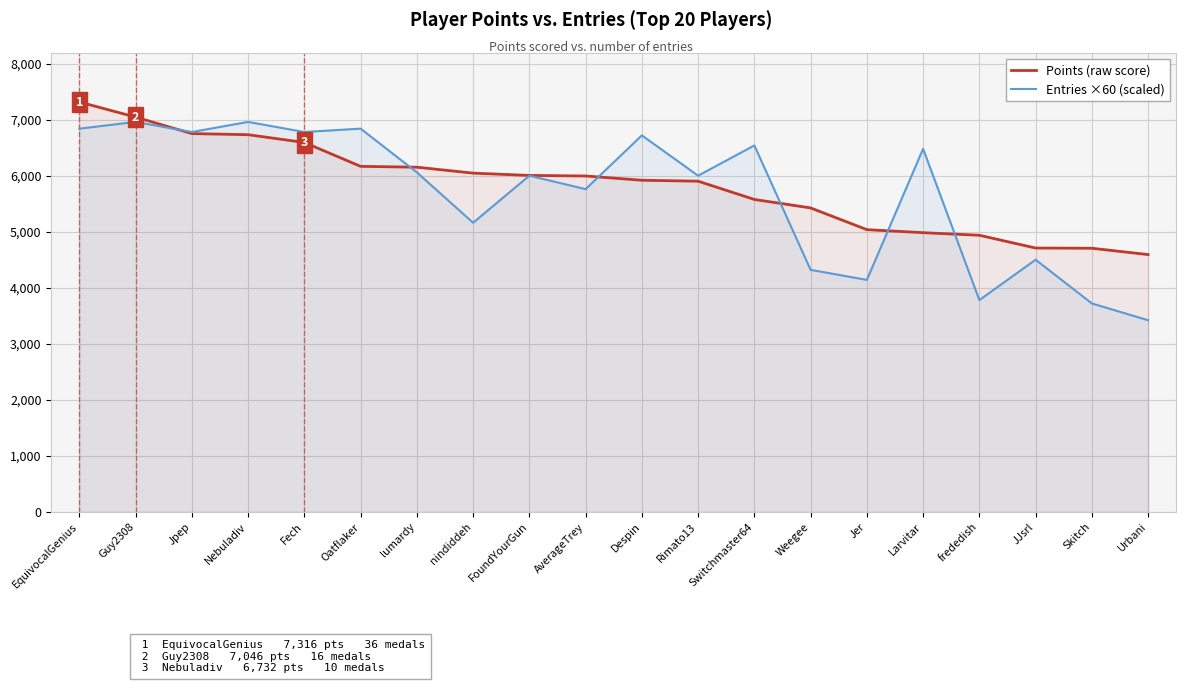

What is the greatest value displayed?

7316